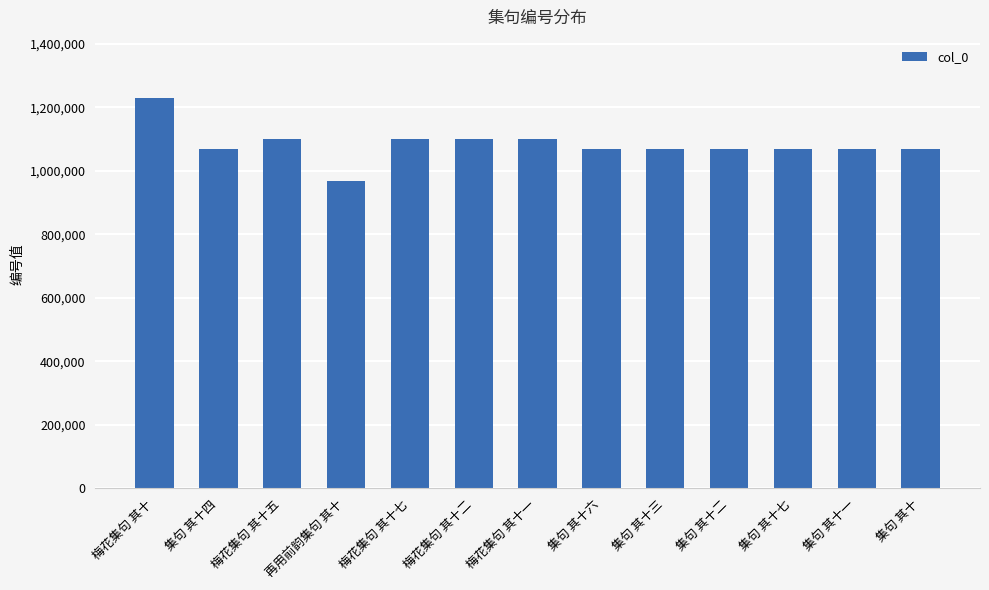

At which category does the chart reach its minimum across all series?

再用前韵集句 其十